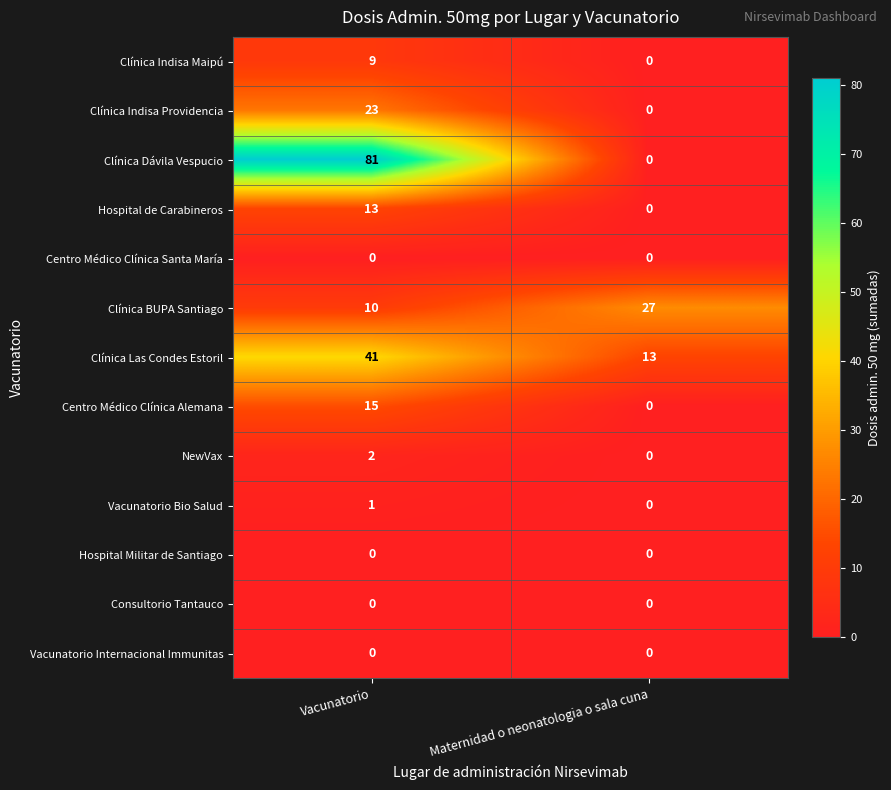

What is the spread (max minus min) of values at Maternidad o neonatologia o sala cuna?

27